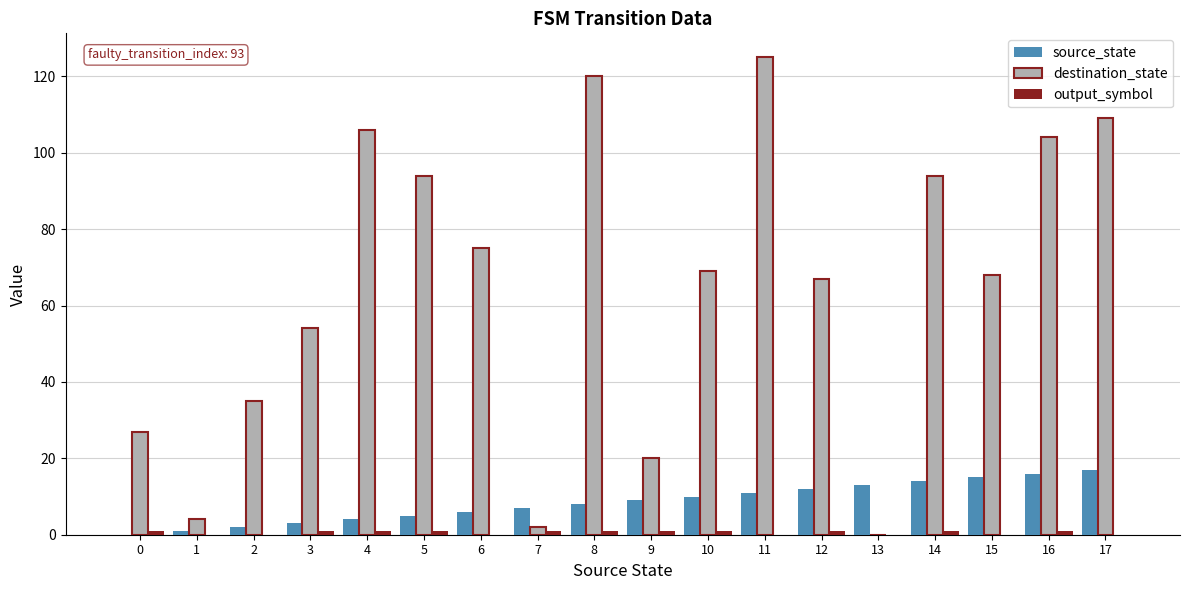

Is the value of source_state at 9 greater than the value of destination_state at 1?

Yes